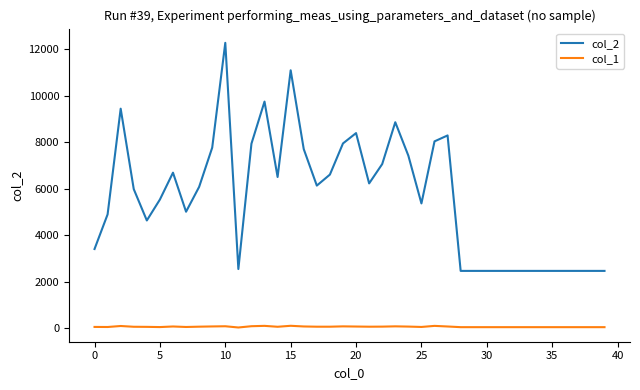

True or false: col_1 and col_2 intersect in this chart.

False